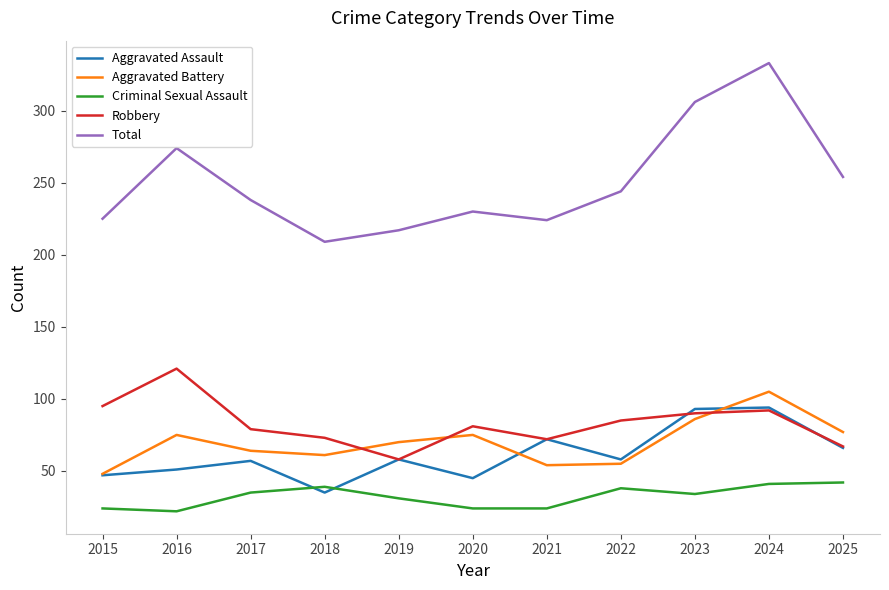

What is the maximum value shown in the chart?

333